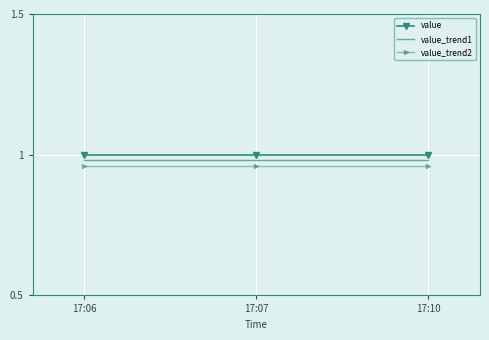

At how many categories does at least one series exceed 0?

3